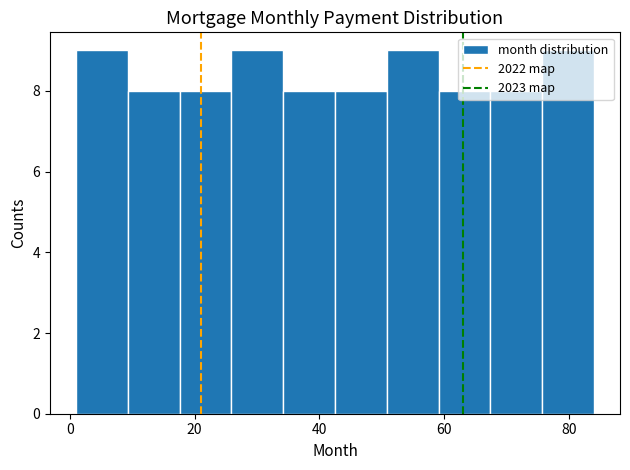

How tall is the bar that spans 10 to 18 on the x-axis? Neither the bar edges nor the heights are printed on the chart, so give them approximately, as read against the axes.

8